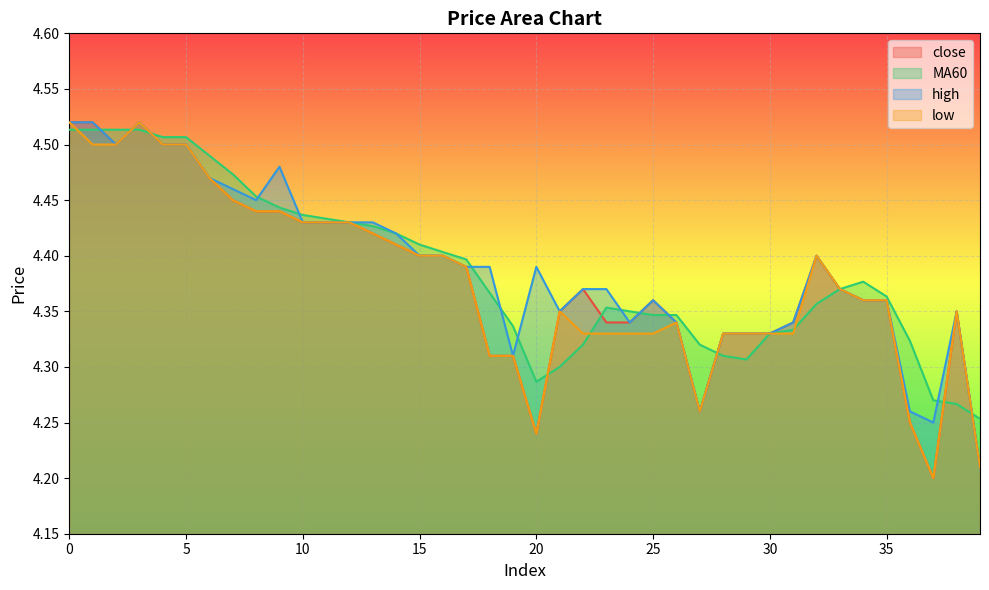

What is the difference between the maximum and minimum values in the high series?

0.3